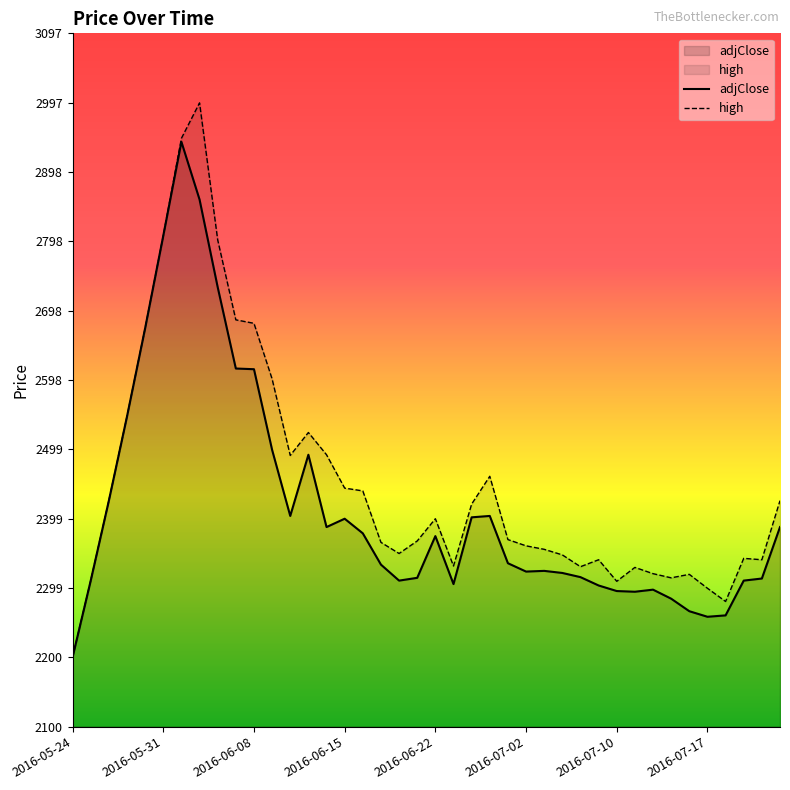

Rank the series by their maximum value, from highest to lowest.

high, adjClose